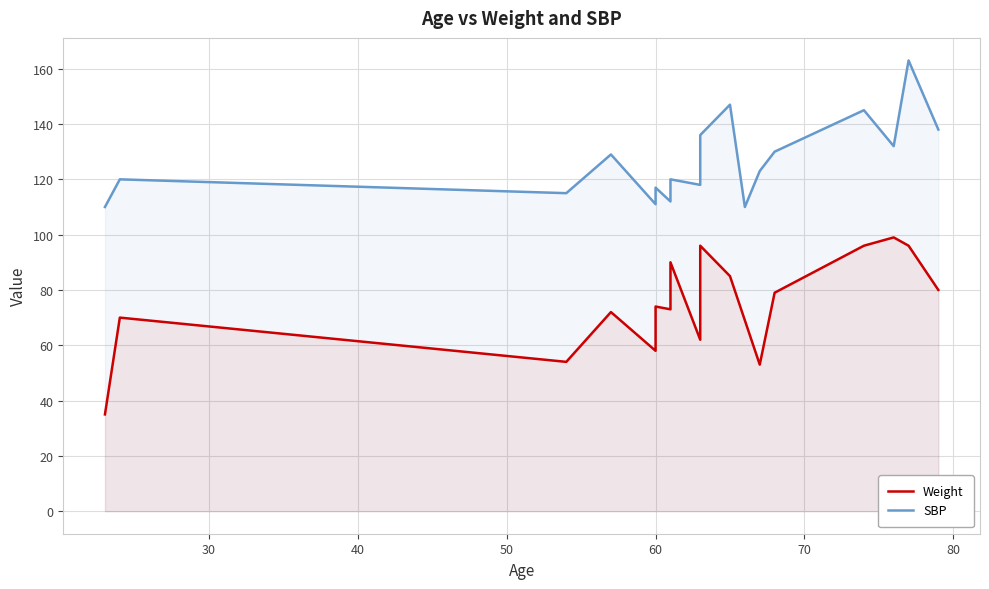

Does the chart display data point markers on the line(s)?

No